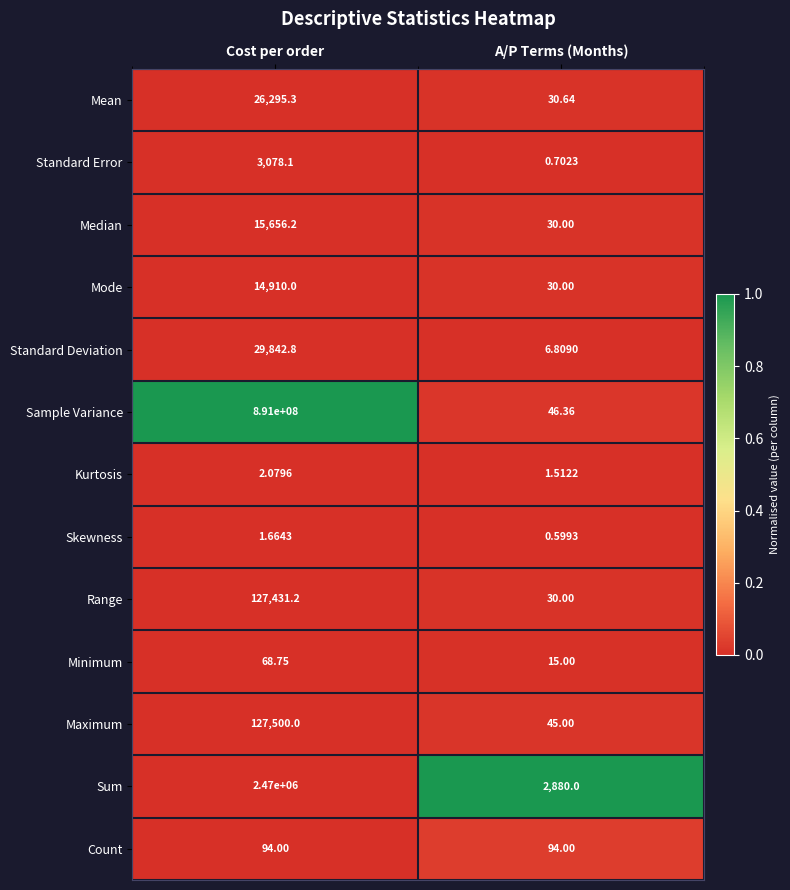

Where is Minimum nearest to the value 41?

A/P Terms (Months)